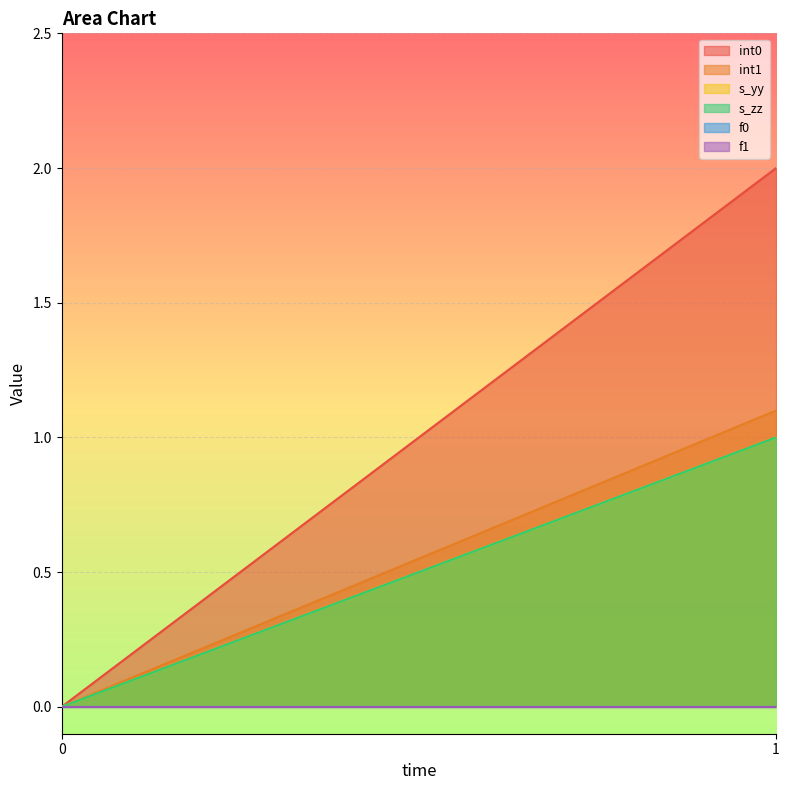

Count the number of categories in the chart.

2